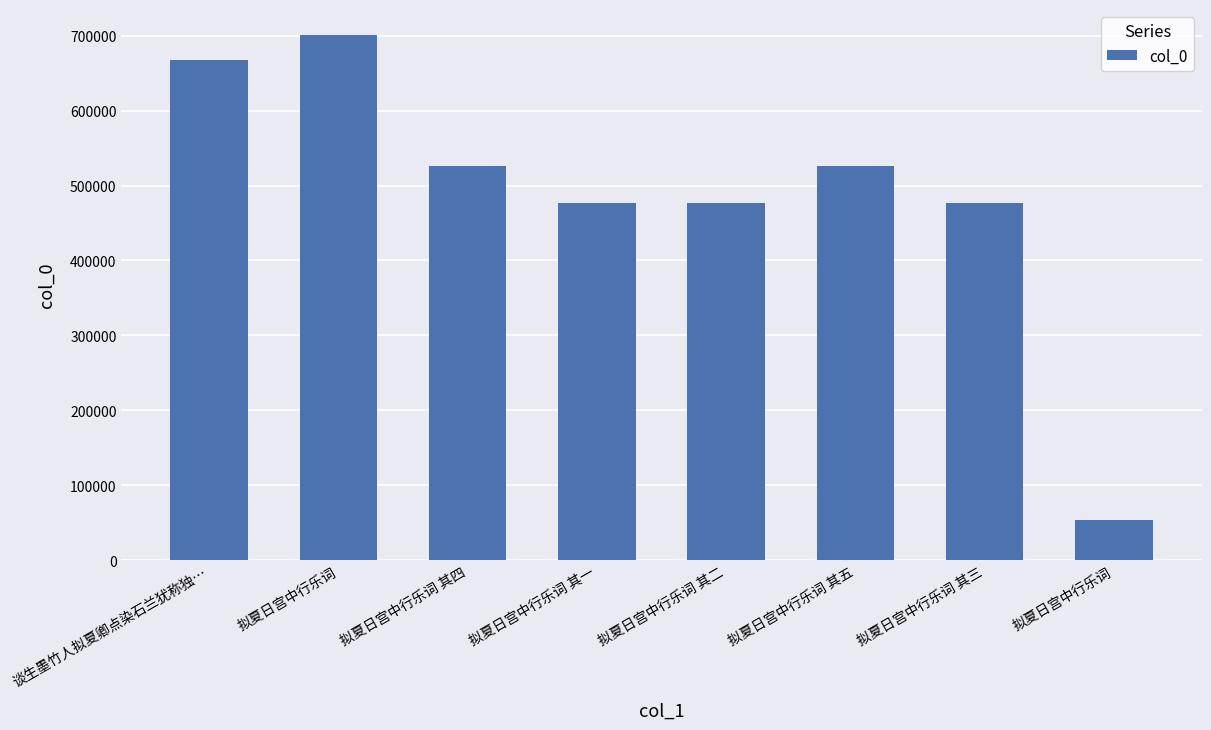

What is the difference between the maximum and second lowest values?

223784